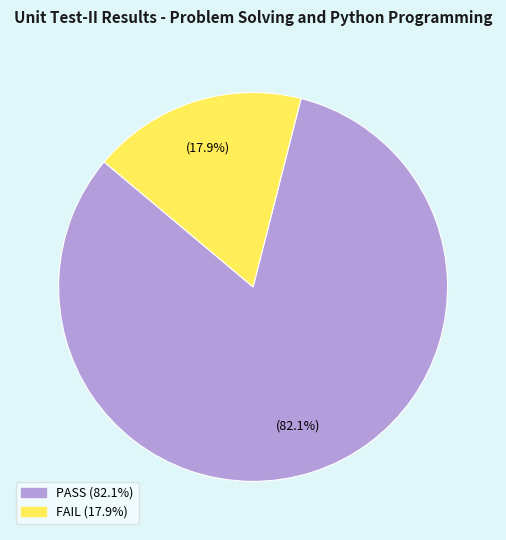

What portion of the pie excludes FAIL?

82.1%